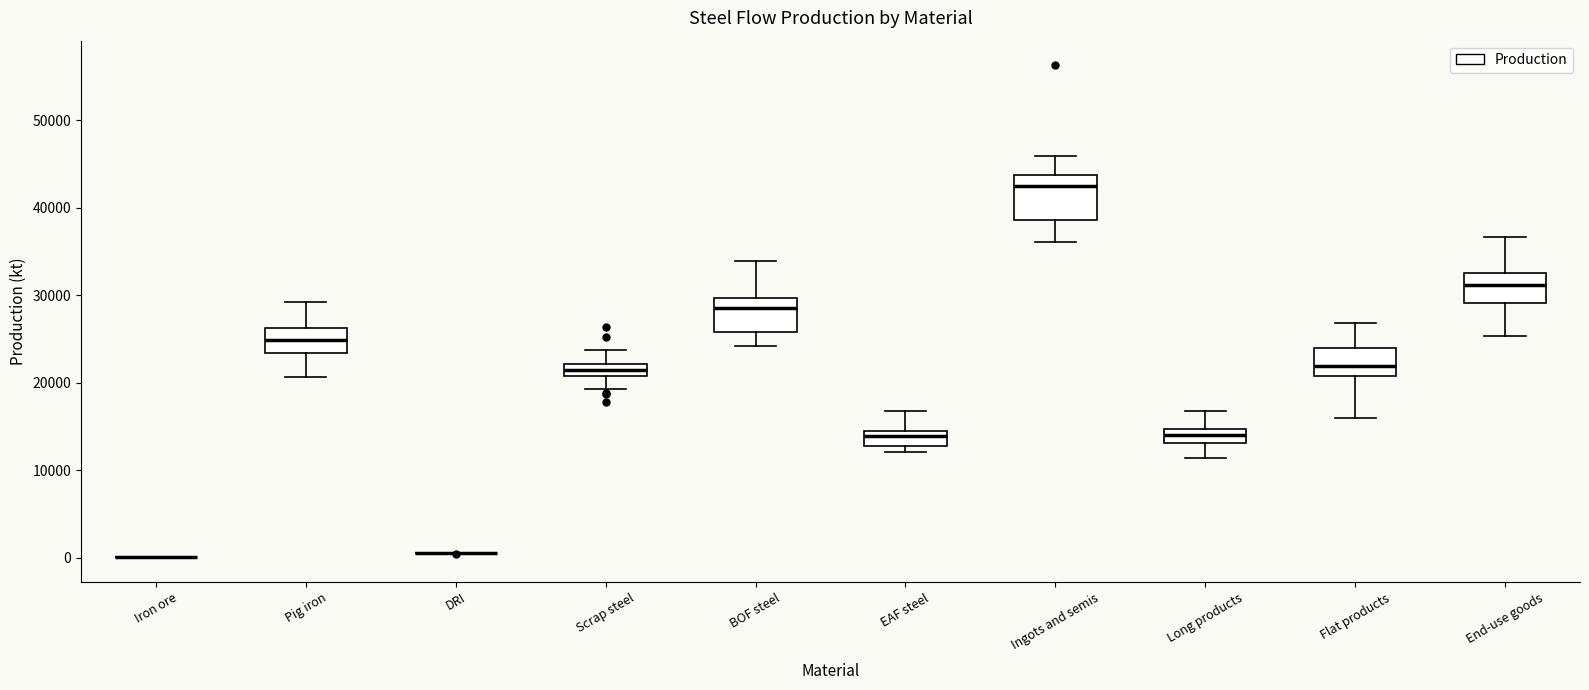

Which box is the tallest, from its lower edge to its upper edge?

Ingots and semis